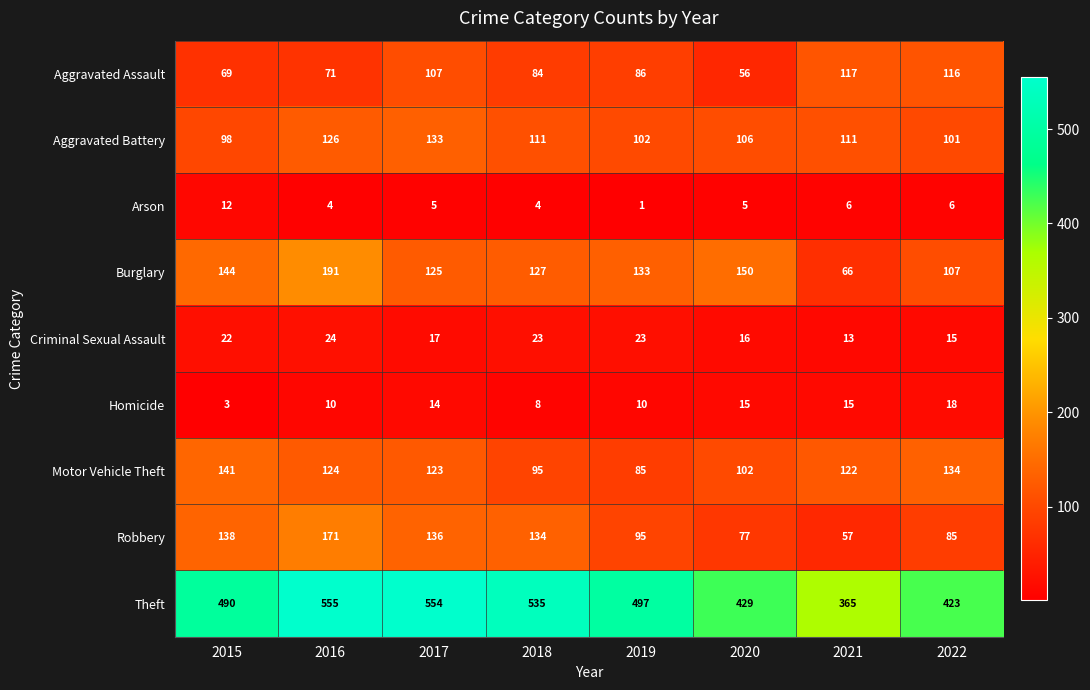

Is it true that Aggravated Assault equals 116 at 2022?

True